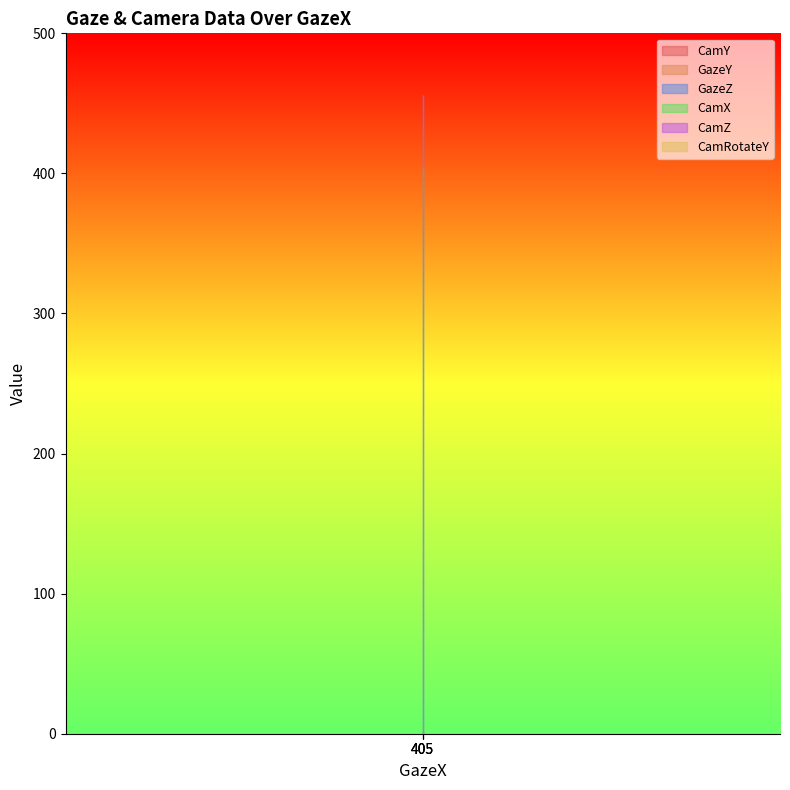

What is the average value of the GazeY series?

1.7